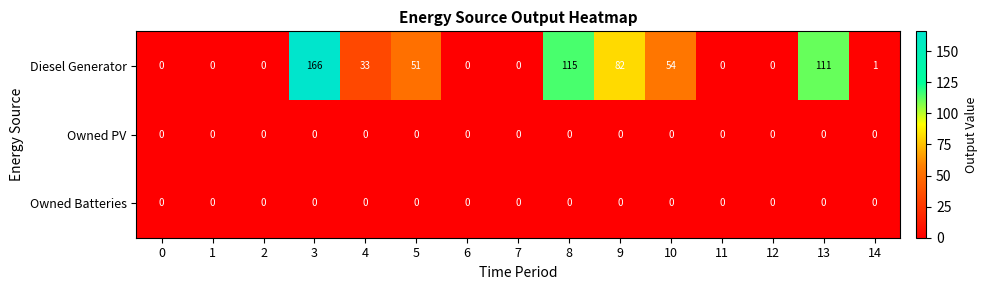

Which label corresponds to the largest value in the chart?

3